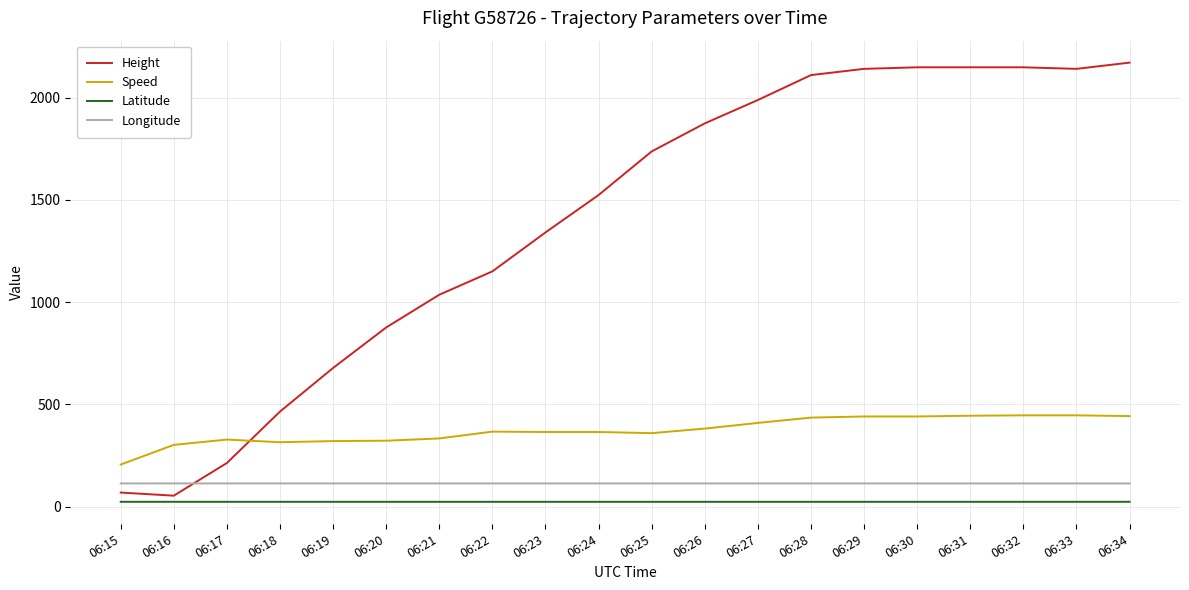

What is the difference between the maximum and minimum values in the Speed series?

240.8